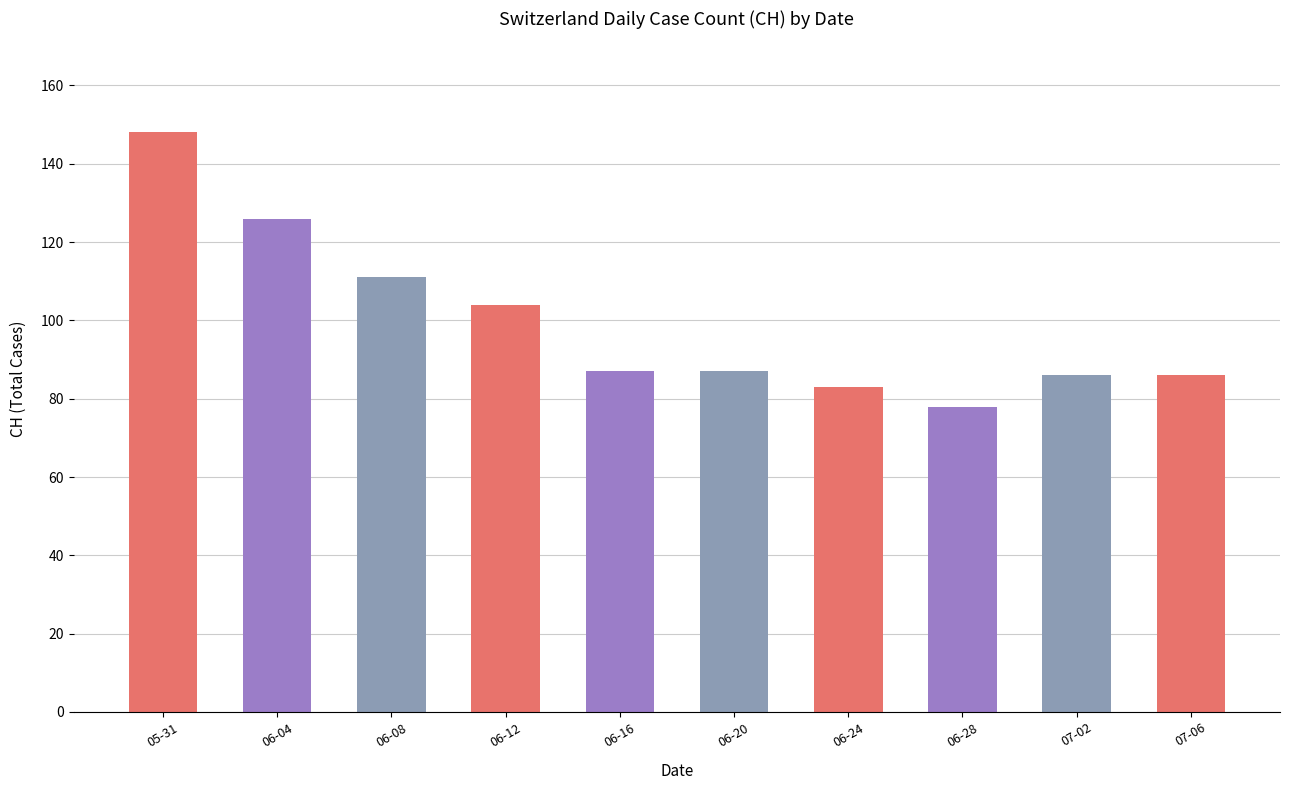

The chart shows a value of 199 at 06-08. True or false?

False